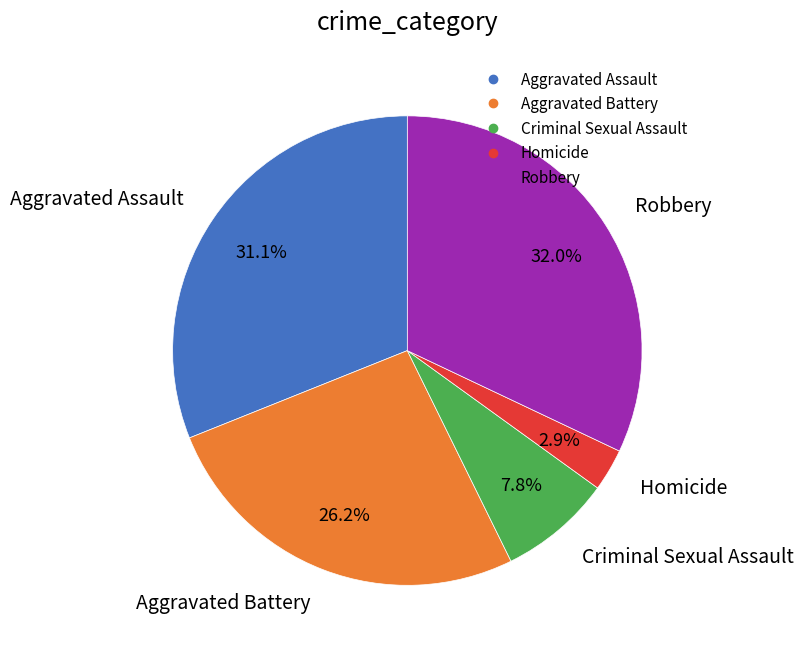

Does any single category account for the majority?

No